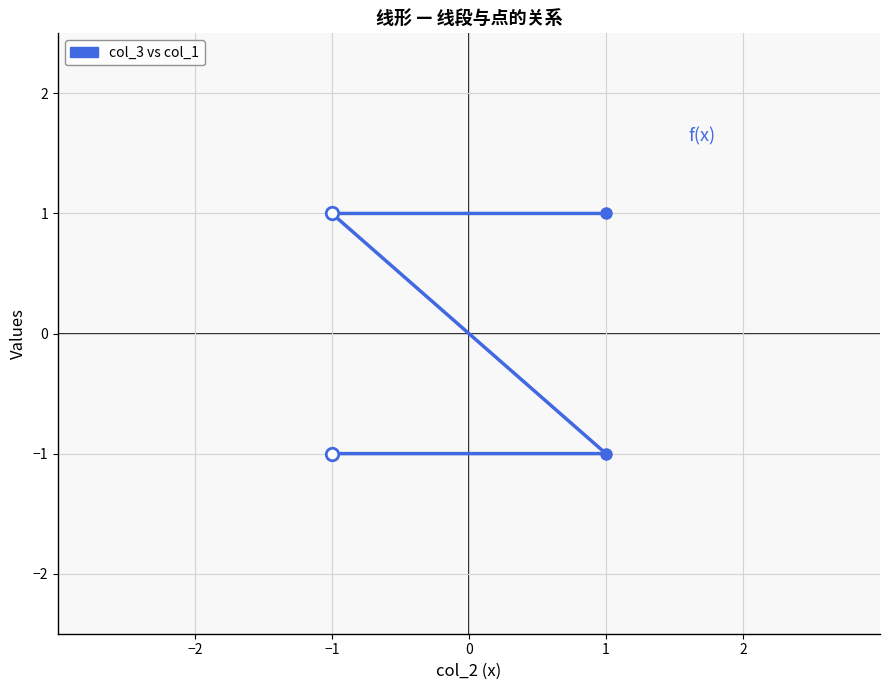

What is the approximate value at −1?

-1